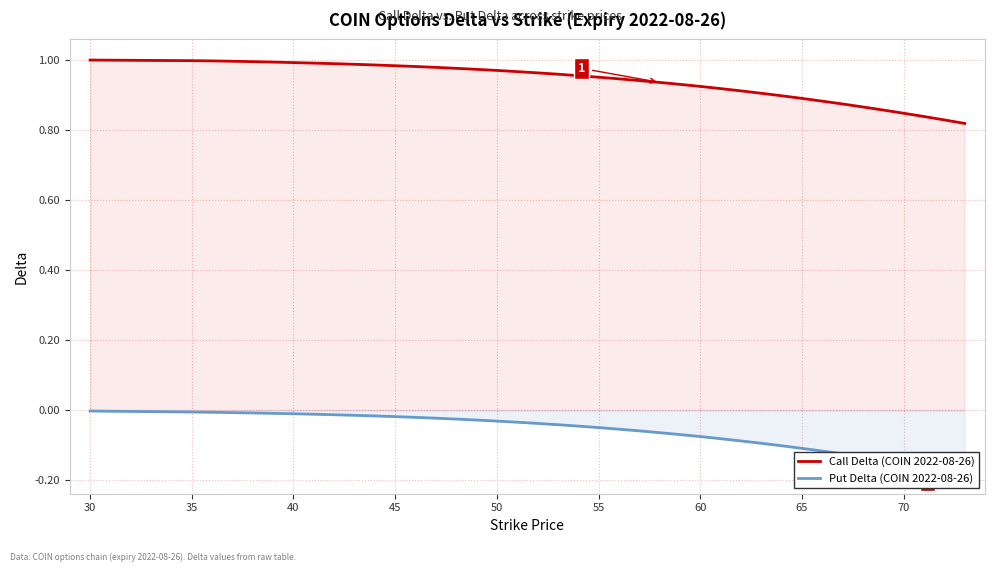

True or false: Call Delta (COIN 2022-08-26) has a value of 1.4 at 50.

False